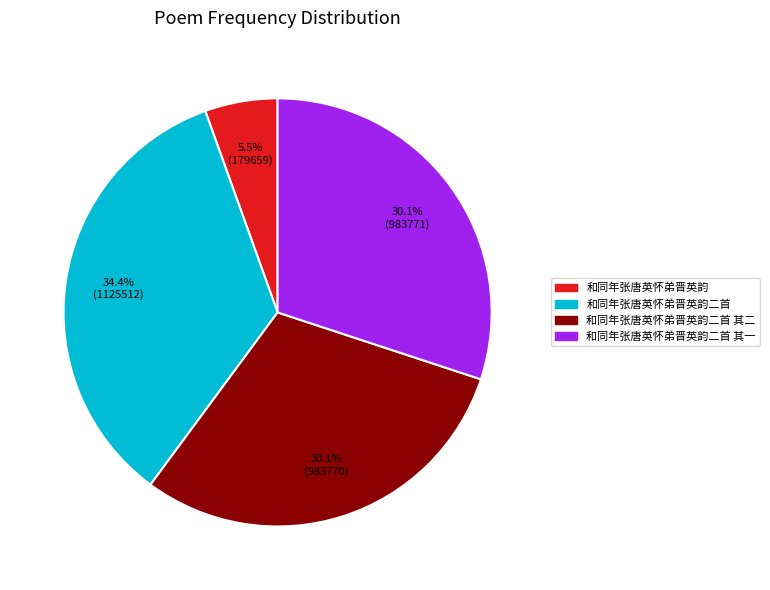

Is there any slice that represents more than half of the pie?

No